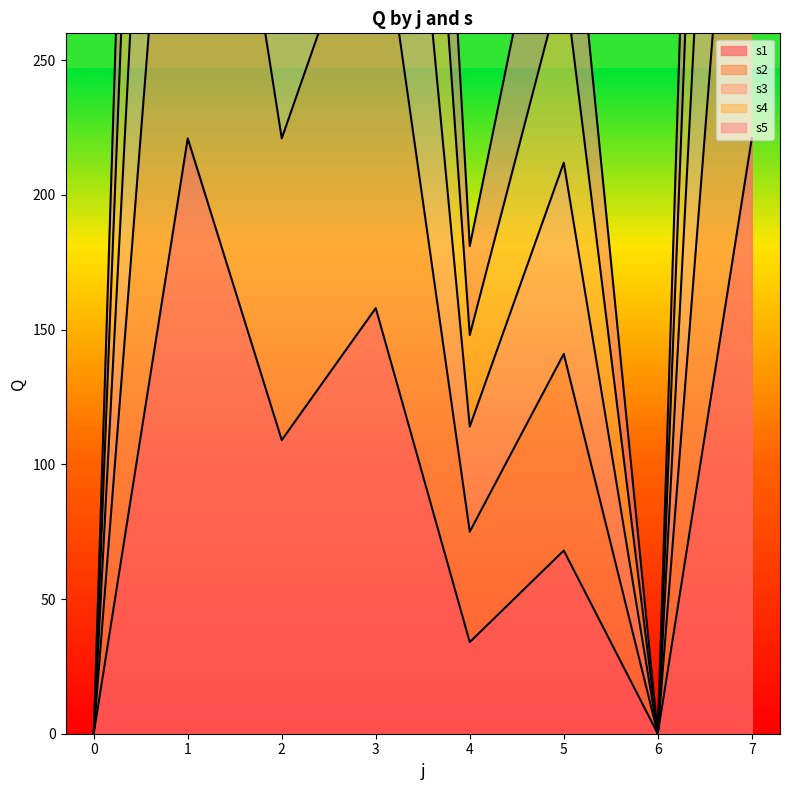

At which label does s4 reach its peak?

1